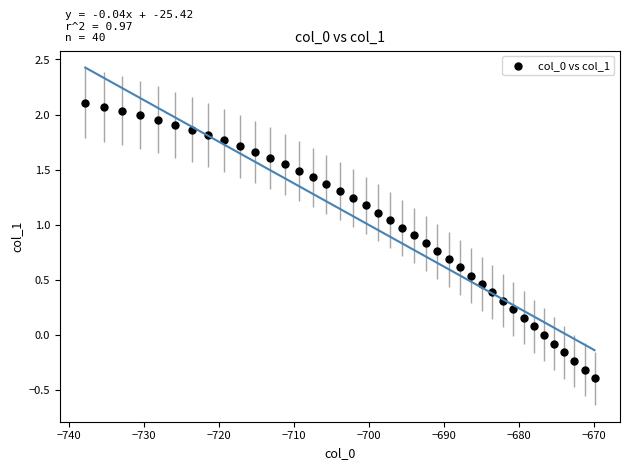

What is the range of Y values (max minus min)?

2.5